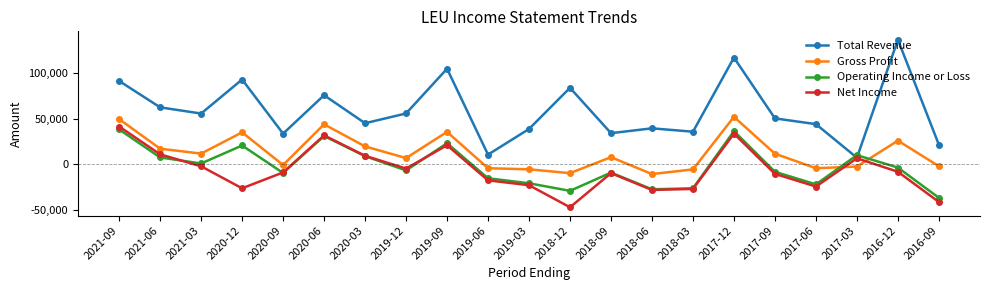

Which series has the largest total across all categories?

Total Revenue